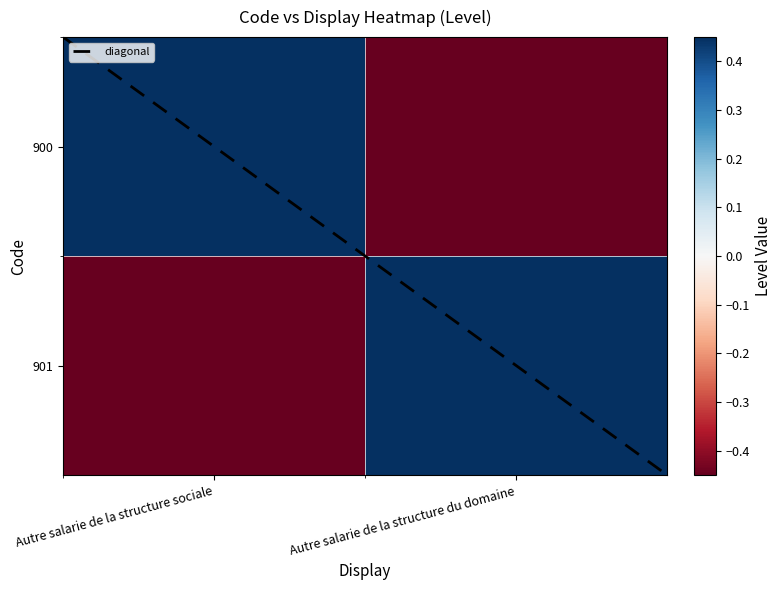

At how many categories does at least one series exceed 0?

2